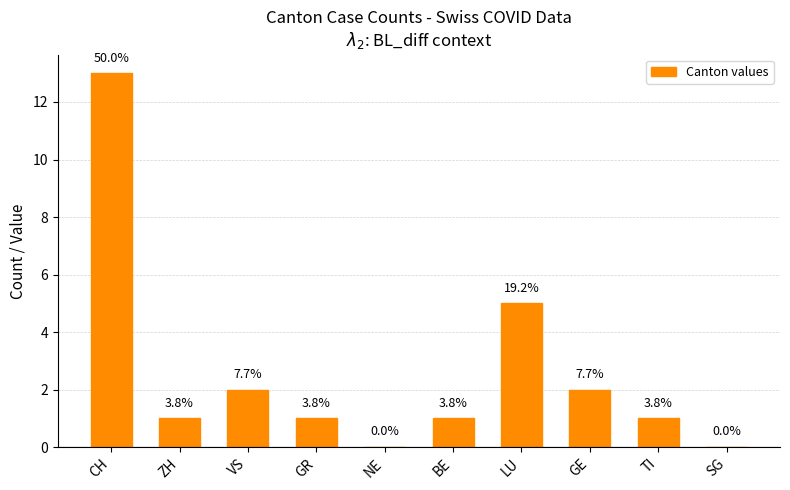

True or false: the data shows 13 at CH.

True